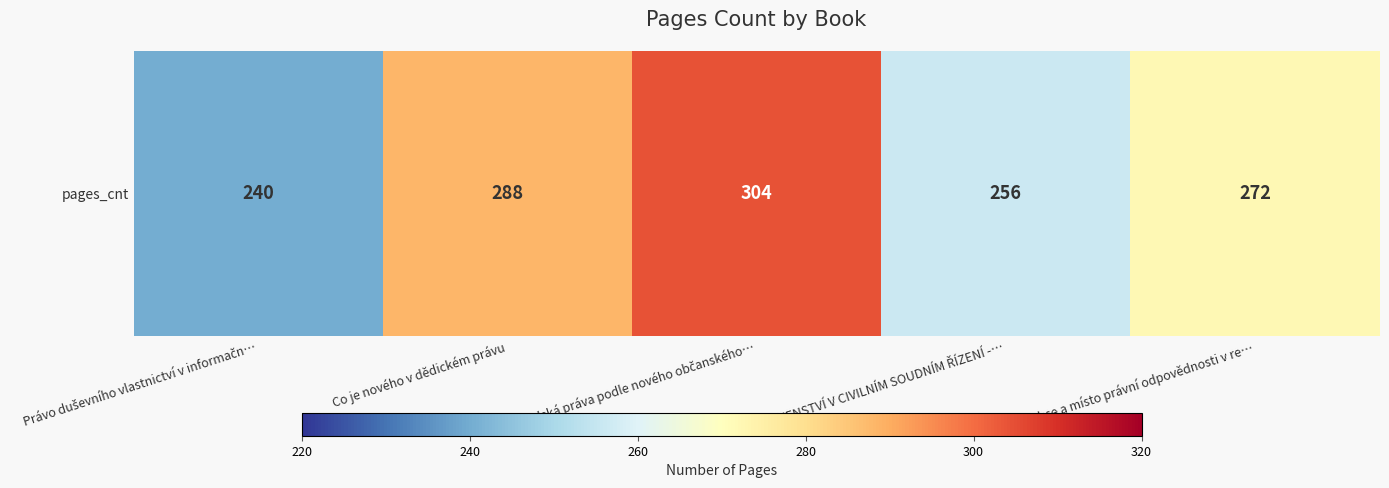

Count the values in the range 256 to 288.

3